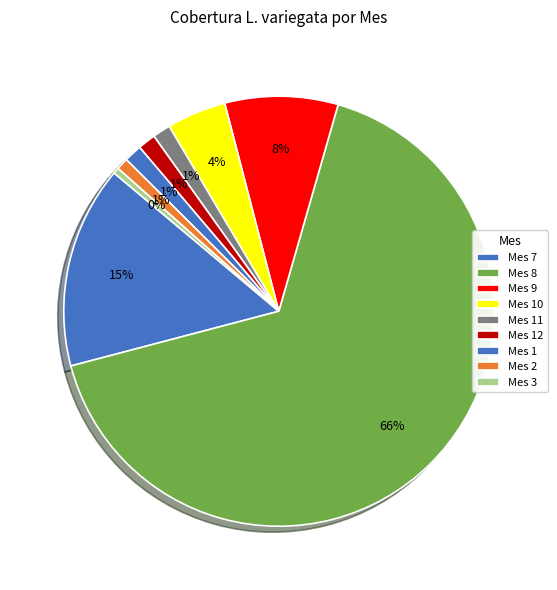

How many slices are in this pie chart?

9